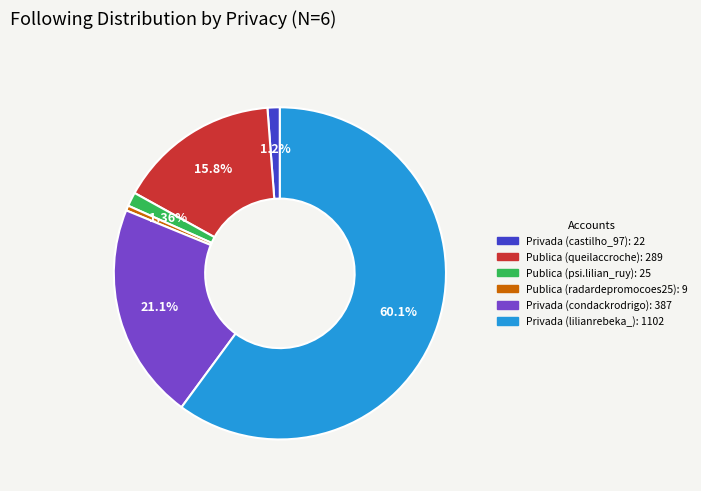

What is the largest slice in the pie chart?

Privada (lilianrebeka_)